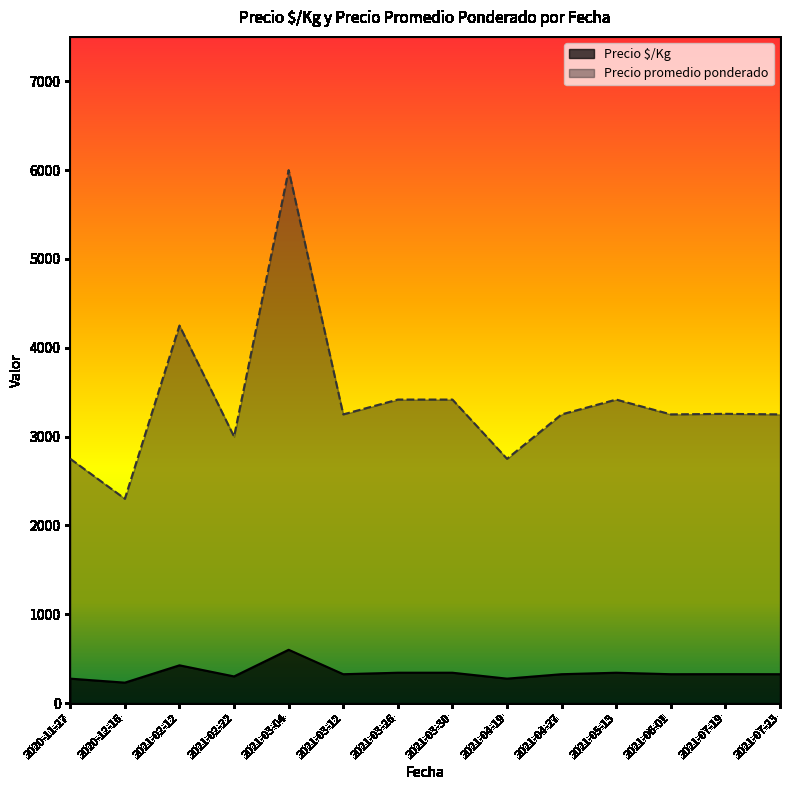

True or false: Precio ¿Kg and Precio promedio ponderado cross at least once.

False